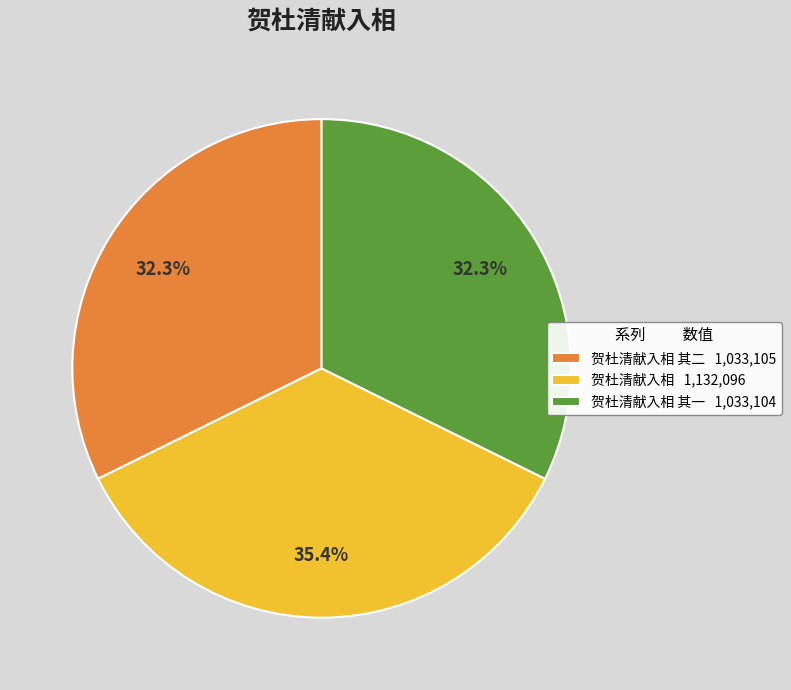

Is there a majority slice in this chart?

No